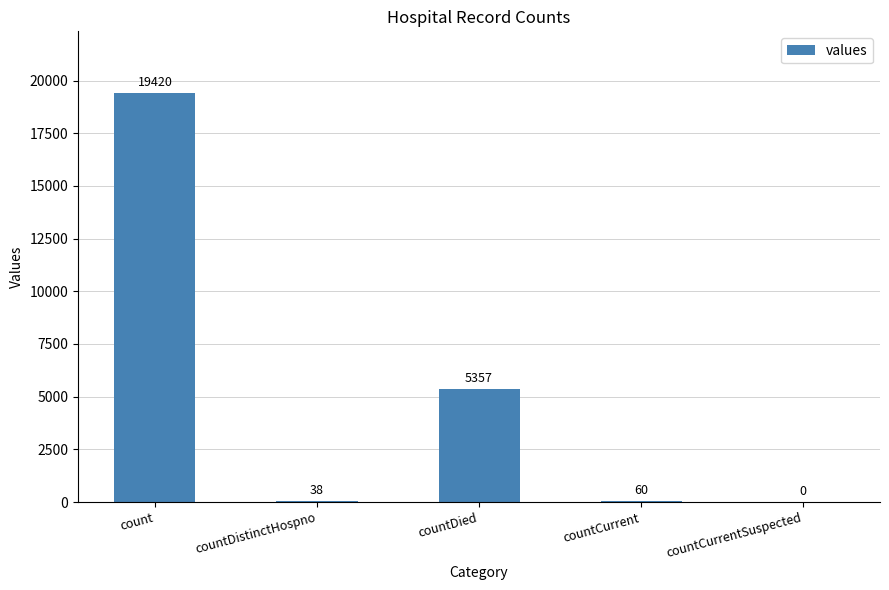

What value does the data have at count, to the nearest 10?

19420